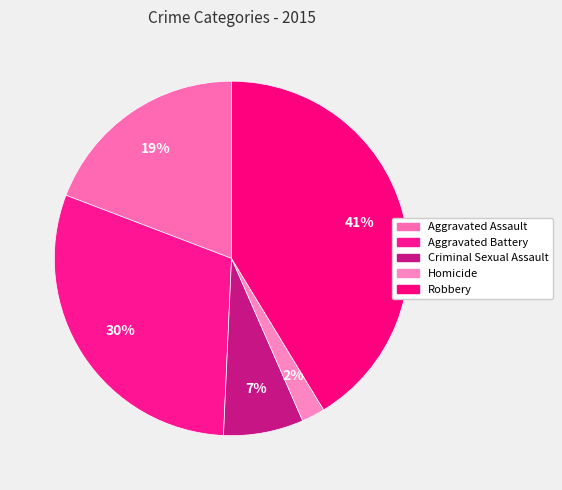

To the nearest percent, what is the difference between the Aggravated Battery and Criminal Sexual Assault slice percentages?

23%